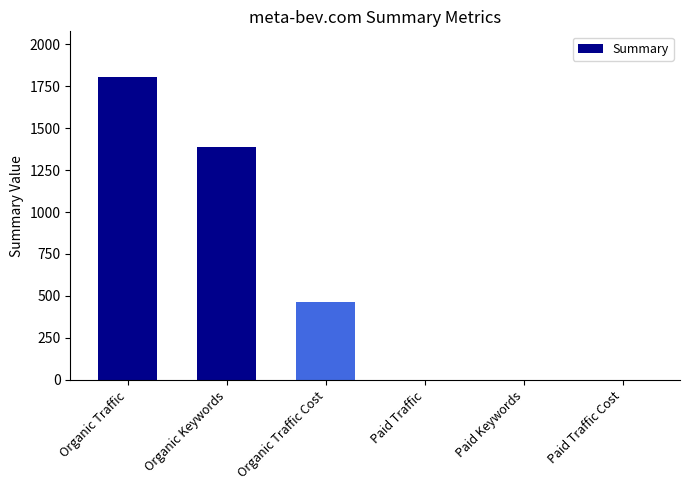

Reading left to right, transcribe all the data shown in this chart.

Organic Traffic=1805	Organic Keywords=1386	Organic Traffic Cost=467	Paid Traffic=0	Paid Keywords=0	Paid Traffic Cost=0